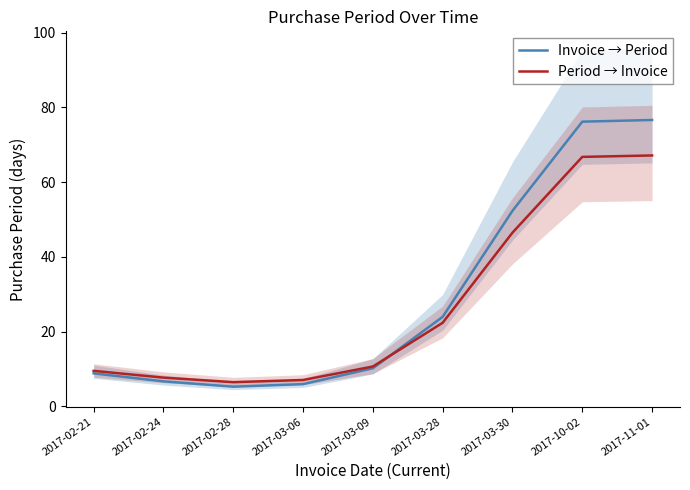

What is the label of the 8th point from the right?

2017-02-24